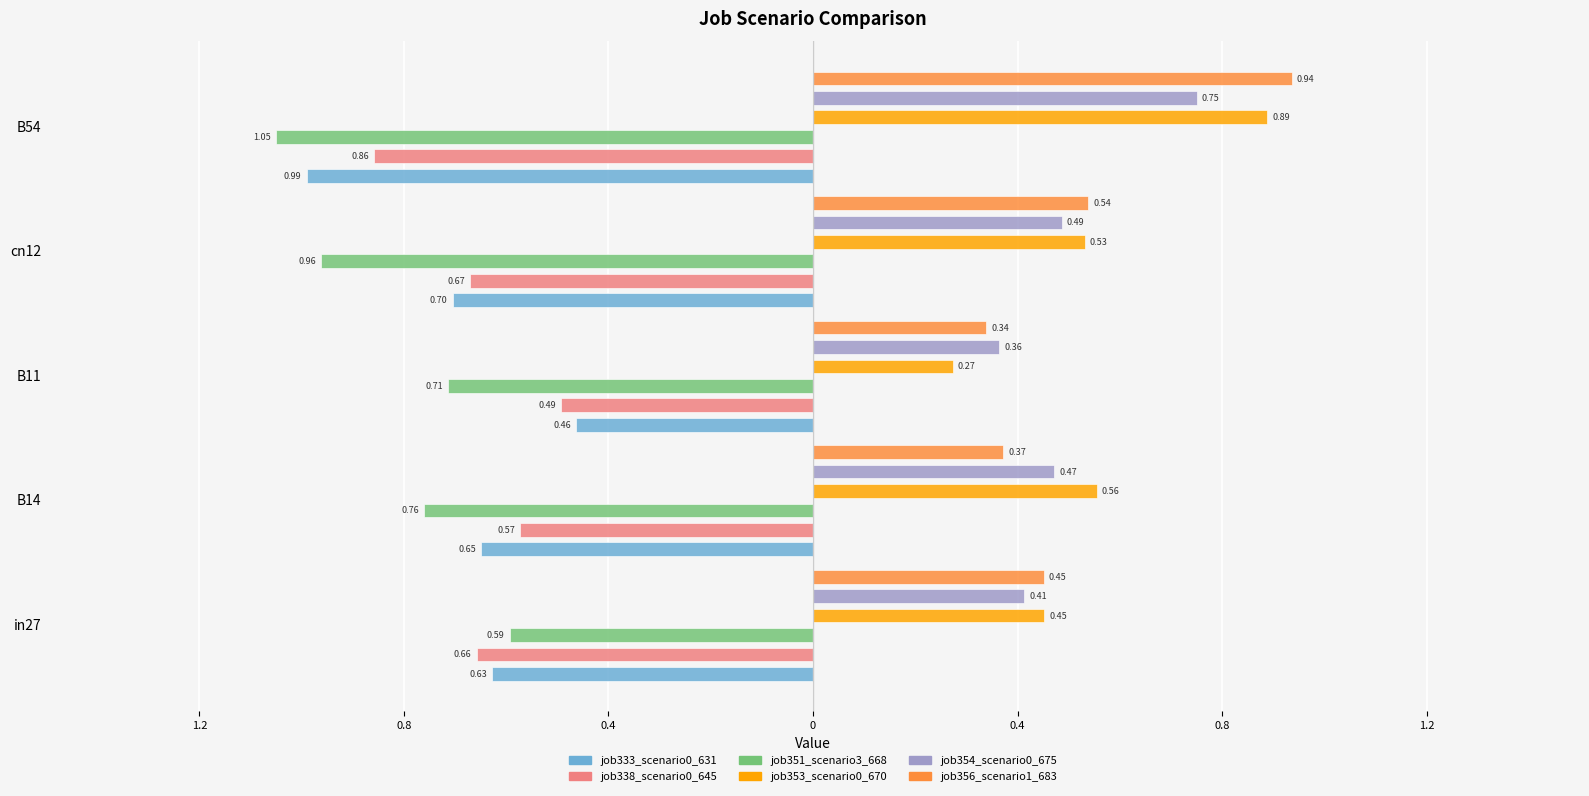

How many categories are shown in the chart?

5